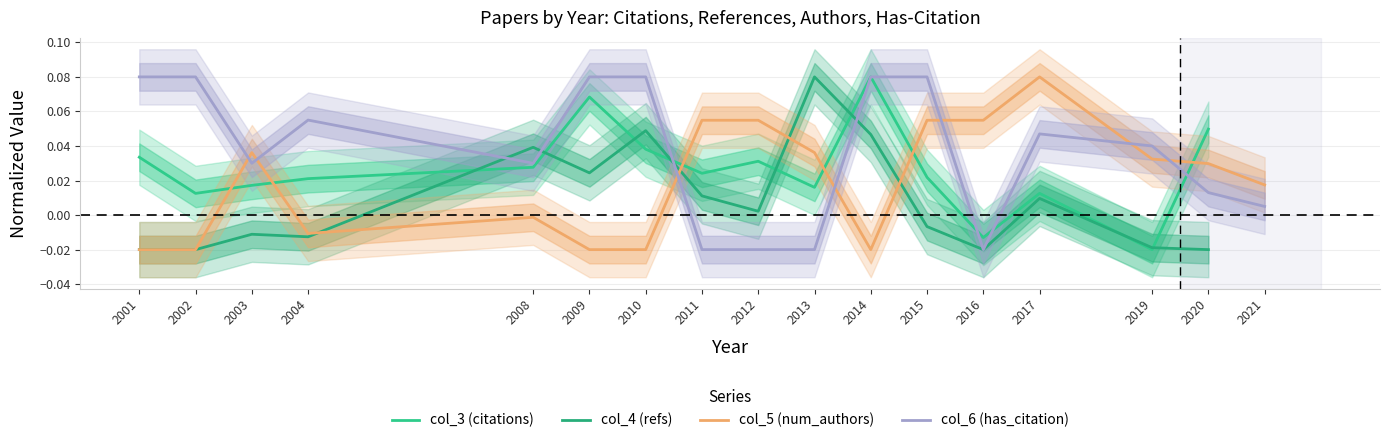

Where do col_6 (has_citation) and col_4 (refs) first cross each other?

2004 and 2008